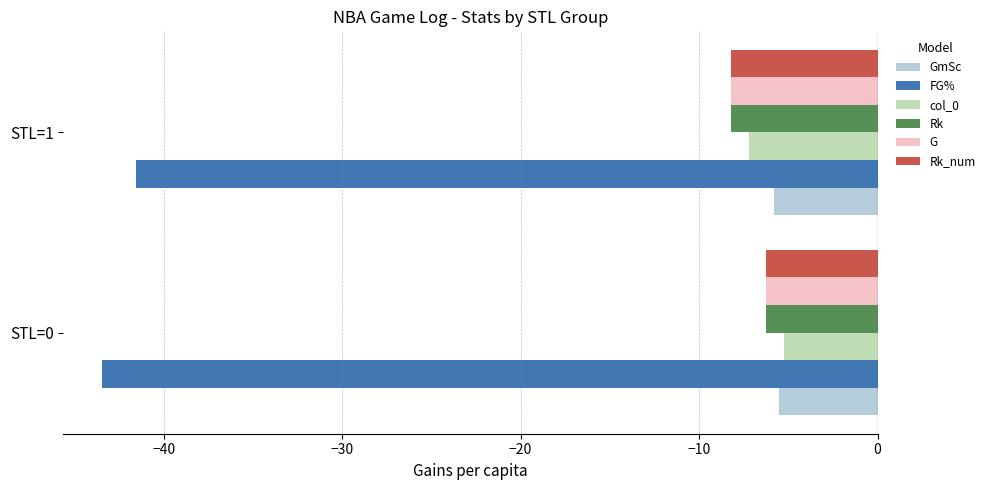

At which category is the sum across all series the highest?

STL=0